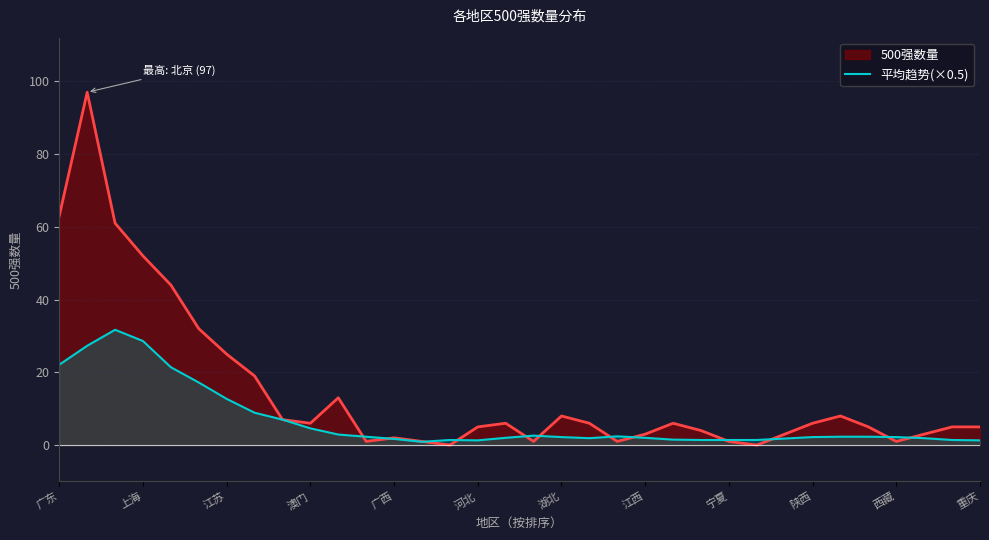

True or false: 500强数量 has a value of 8.8 at 江苏.

False